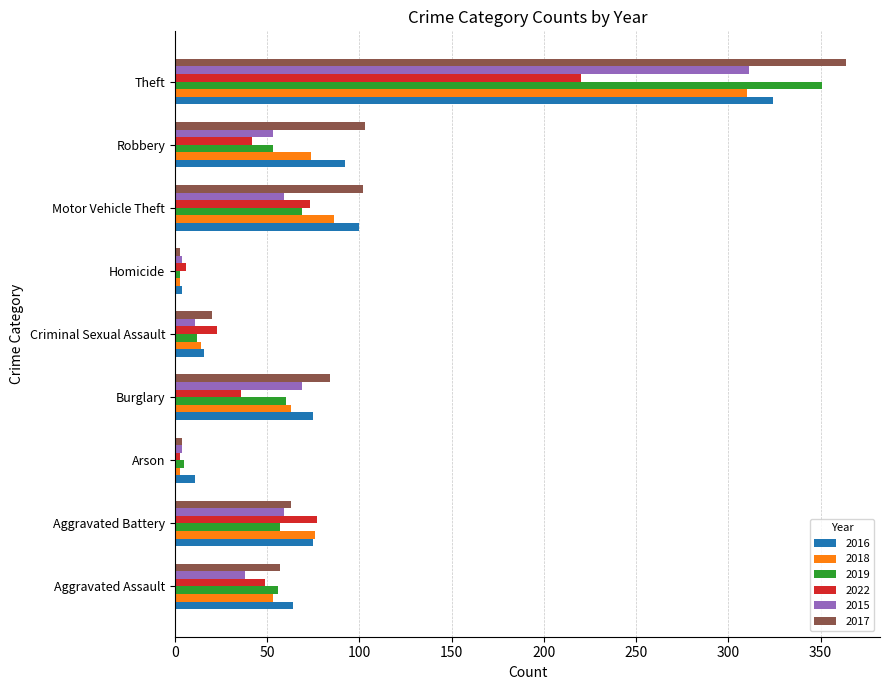

At which label is 2019 closest to 177?

Motor Vehicle Theft